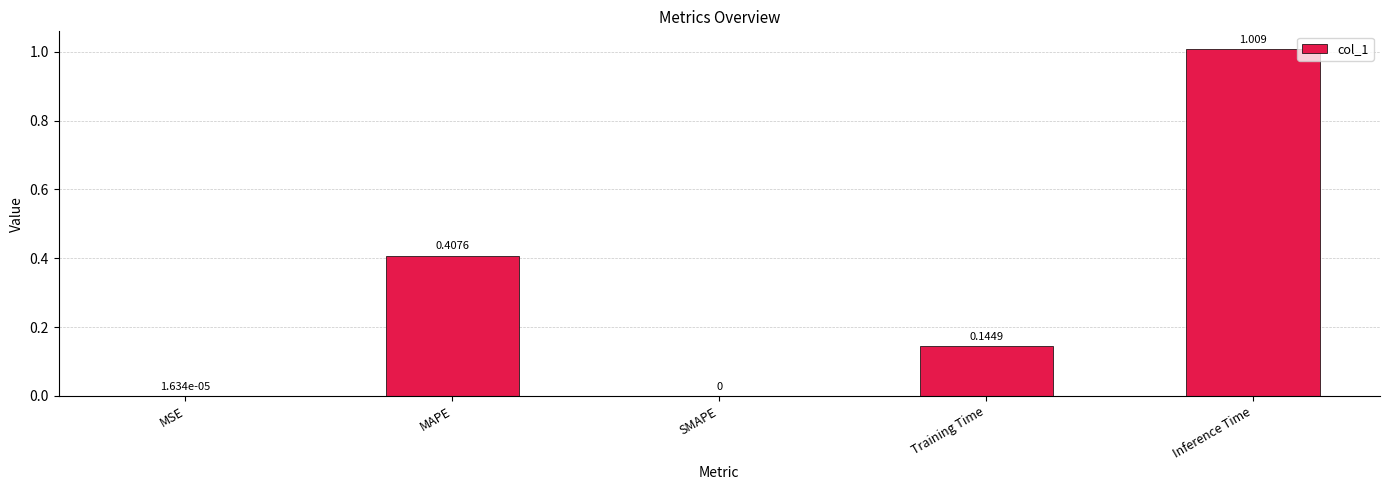

Are the bars horizontal?

No